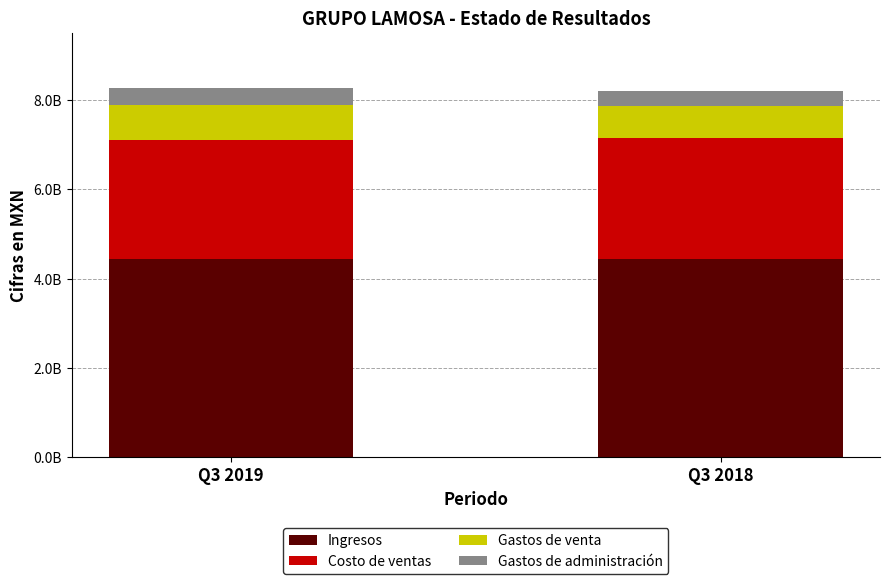

Does the chart contain any negative values?

No